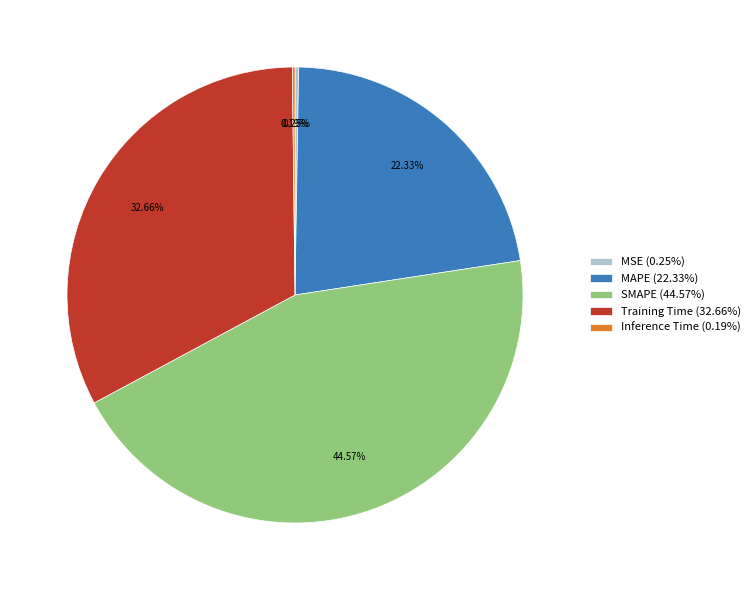

What is the ratio of the value at Training Time (32.66%) to the value at SMAPE (44.57%)?

0.7